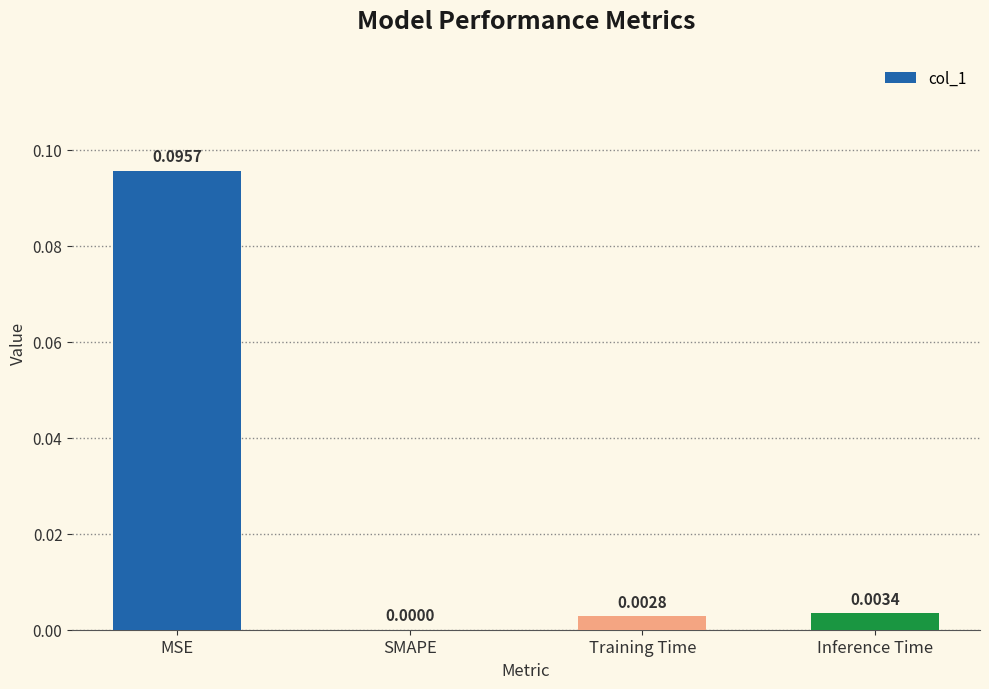

Where is the data nearest to the value 0?

SMAPE